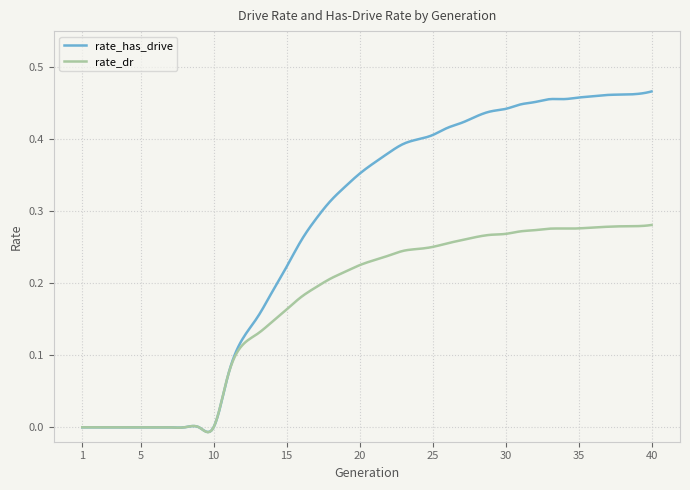

Which series has the widest spread of values?

rate_has_drive